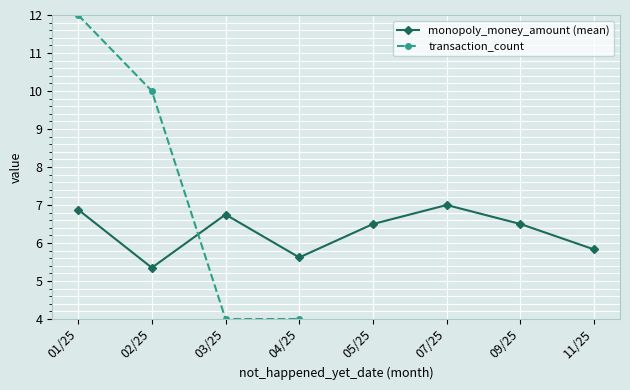

What is the spread (max minus min) of values at 03/25?

2.8